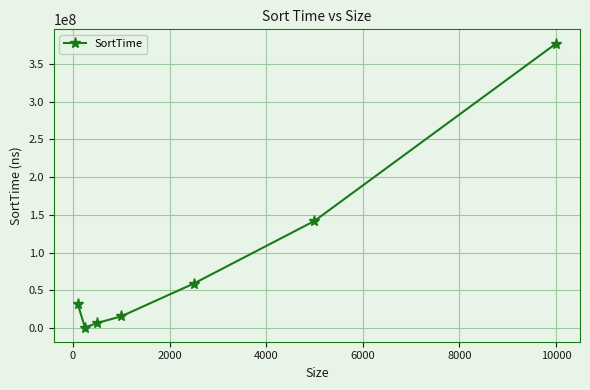

True or false: there are more than 0 points higher than both neighbors.

False